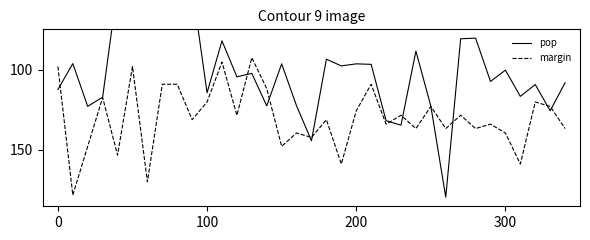

How many interior local peaks does the margin series have?

13